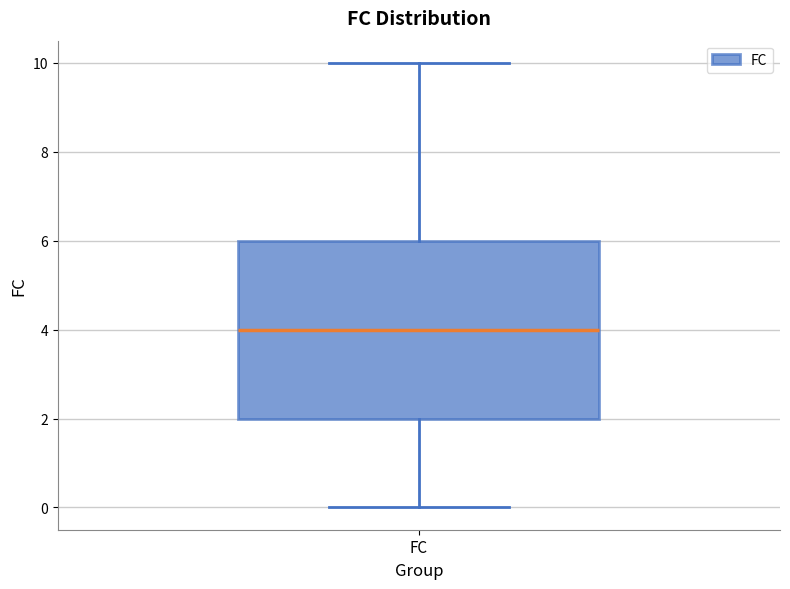

Read this box plot against the y-axis: the position of the median line, the range covered by the box, and the ends of both whiskers. The values are not printed on the chart, so give them approximately, as read against the axis.

median 4, box 2 to 6, whiskers 0 to 10